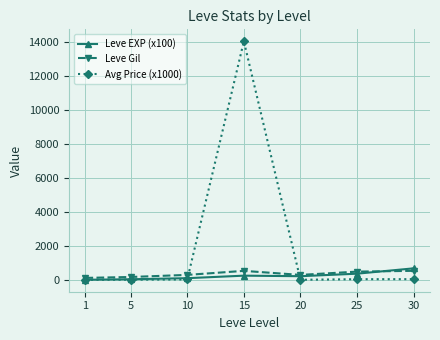

At which category is the sum across all series the highest?

15